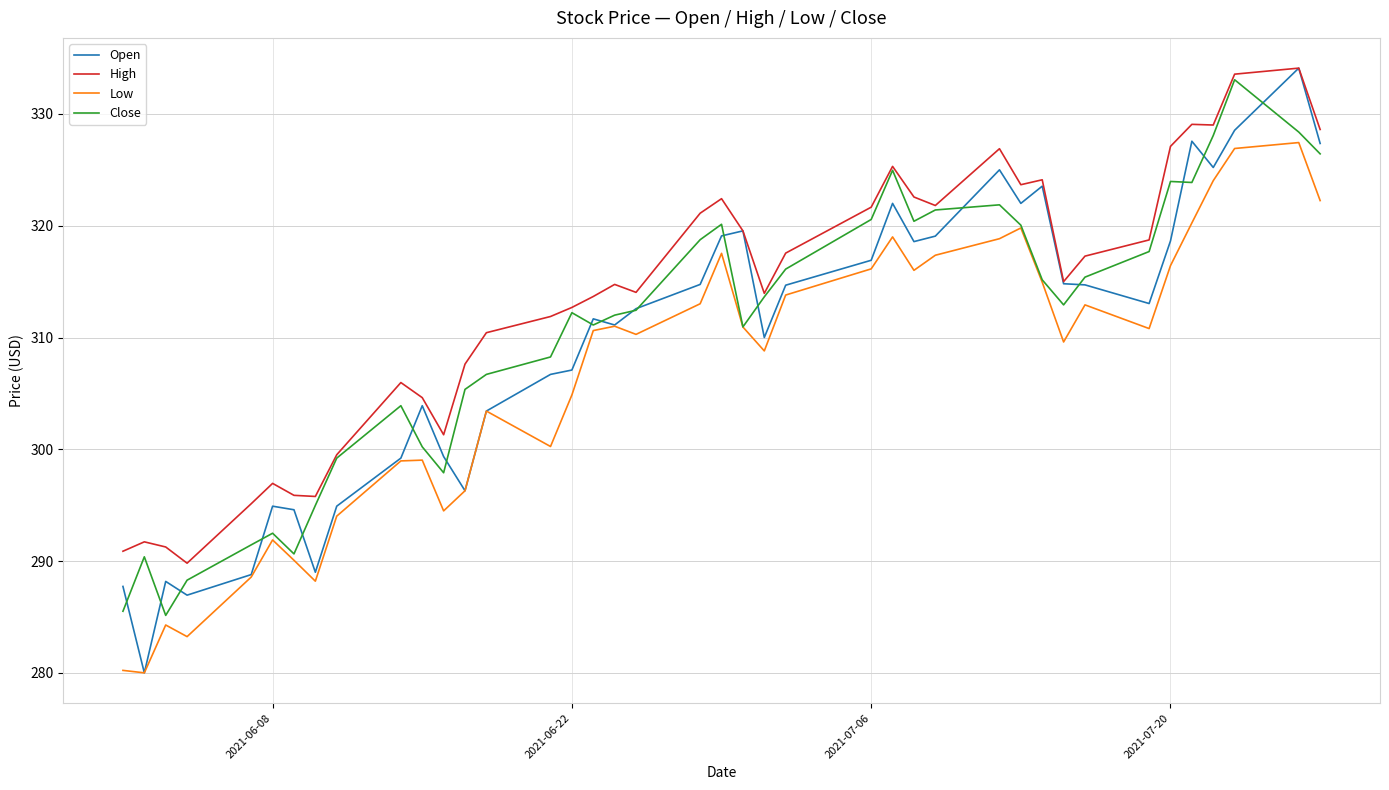

What is the maximum value for Close?

333.1